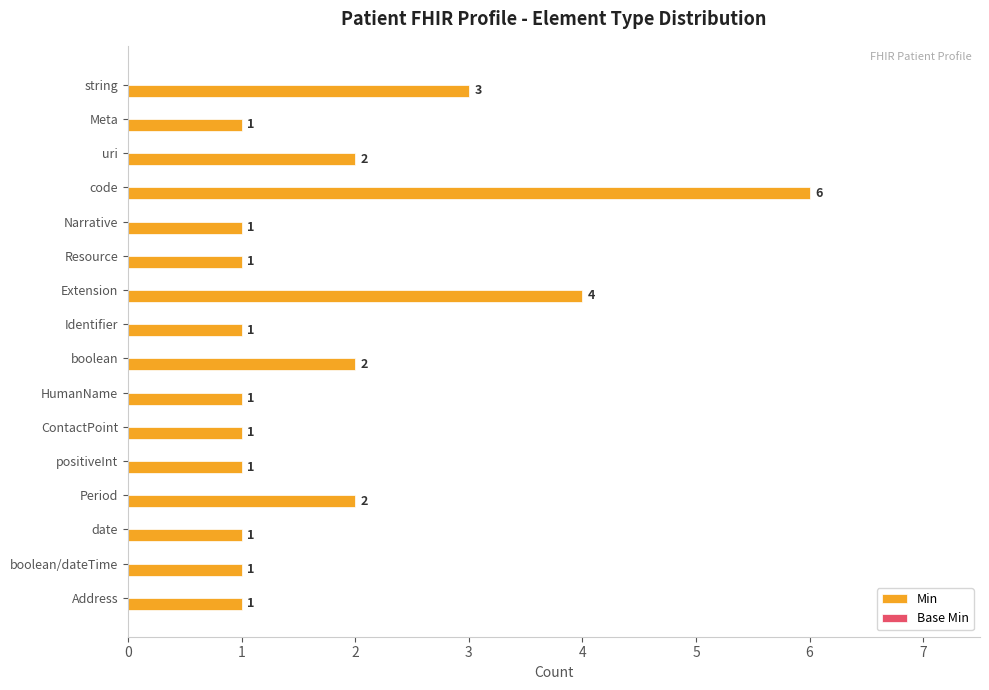

Is it true that the value at Narrative is 1?

True